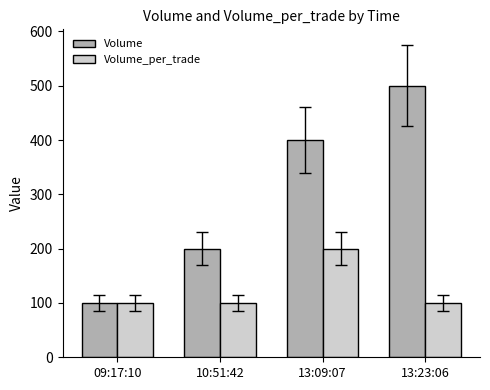

Are the bars grouped side by side (vs. stacked)?

Yes